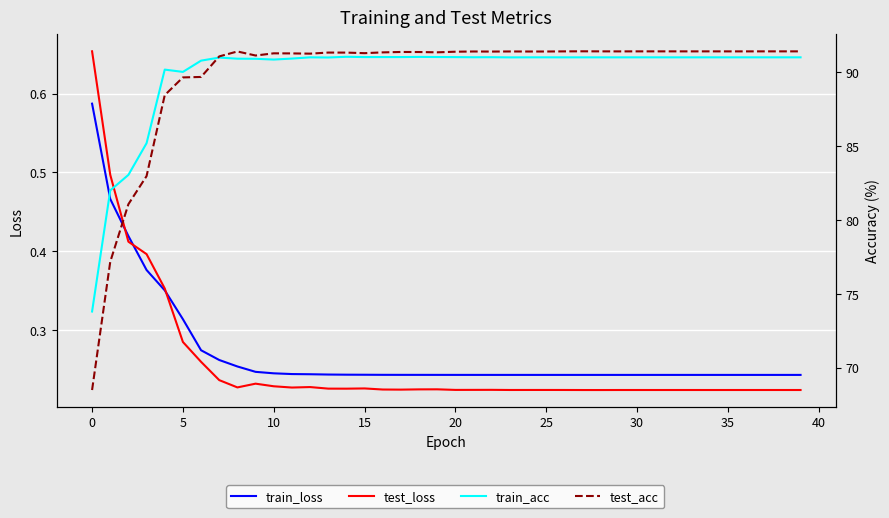

Rank the series at 29 from highest to lowest value.

test_acc, train_acc, train_loss, test_loss